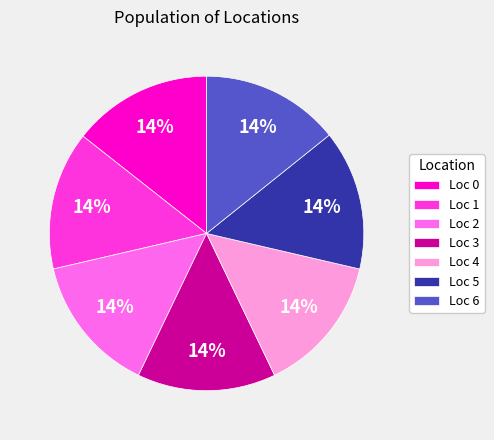

To the nearest percent, what percentage of the pie is Loc 1?

14%